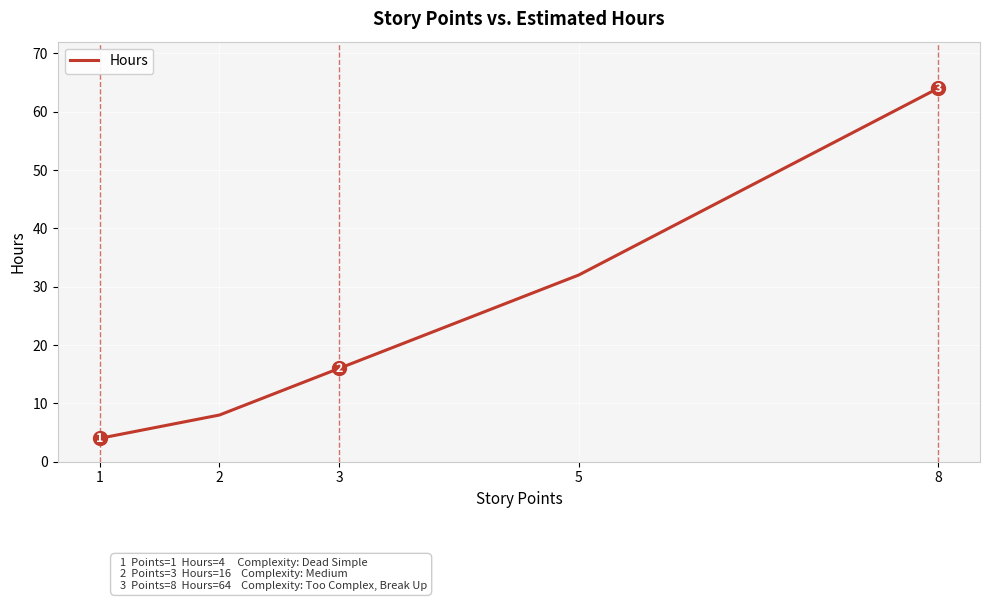

What is the average value?

25